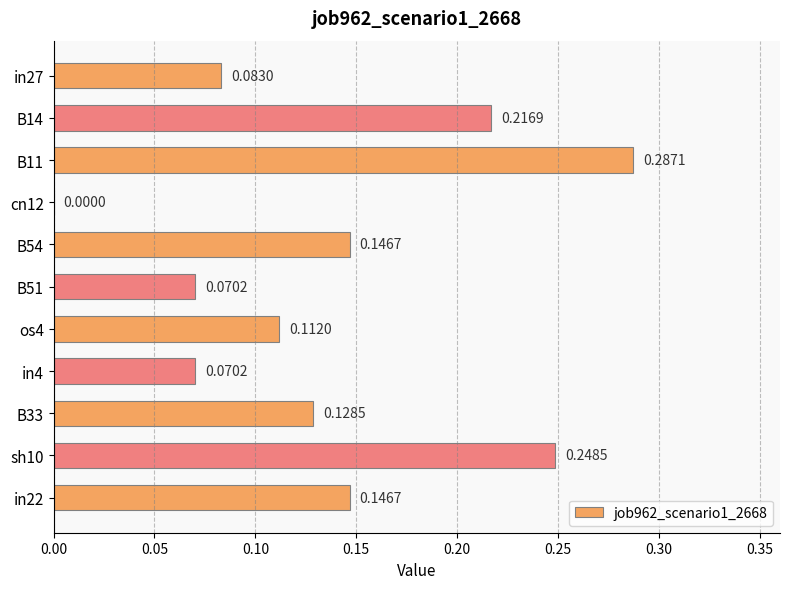

Which has a higher value, cn12 or in4?

in4